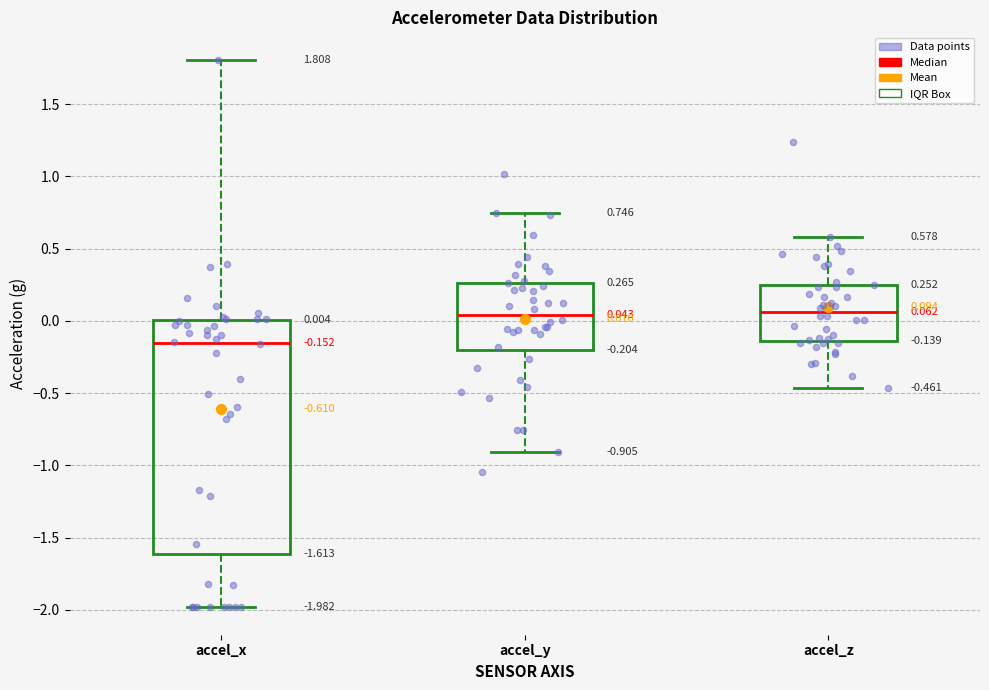

Which box has the lowest median line?

accel_x